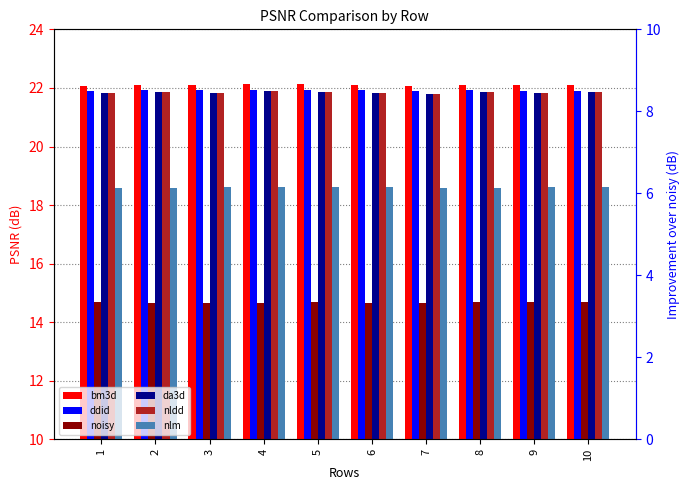

How many categories are shown in the chart?

10